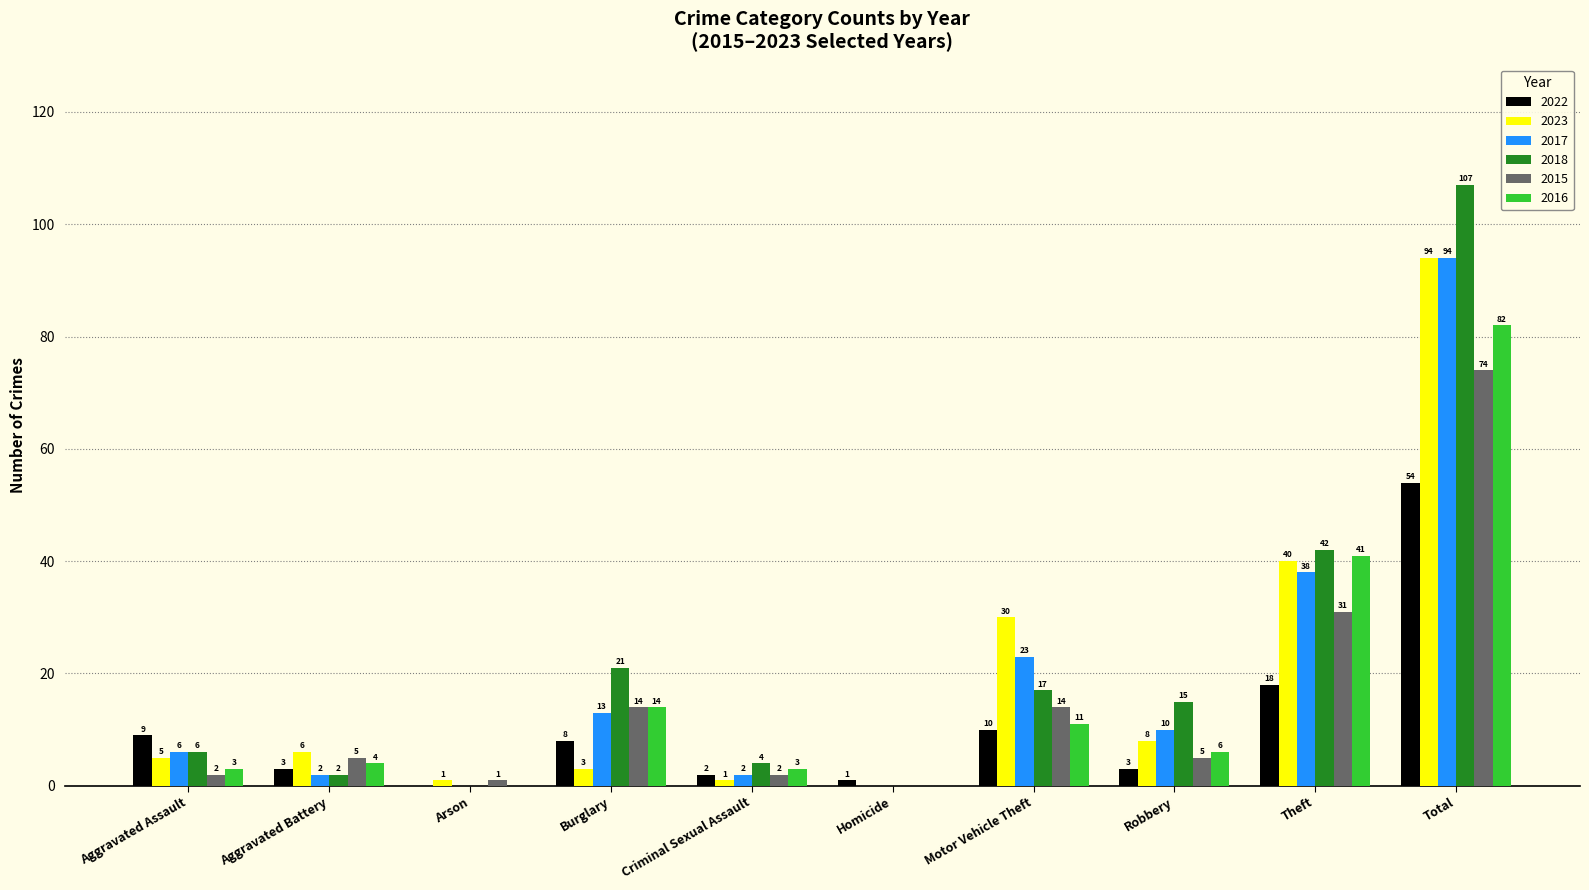

What is the sum of all 2015 values?

148